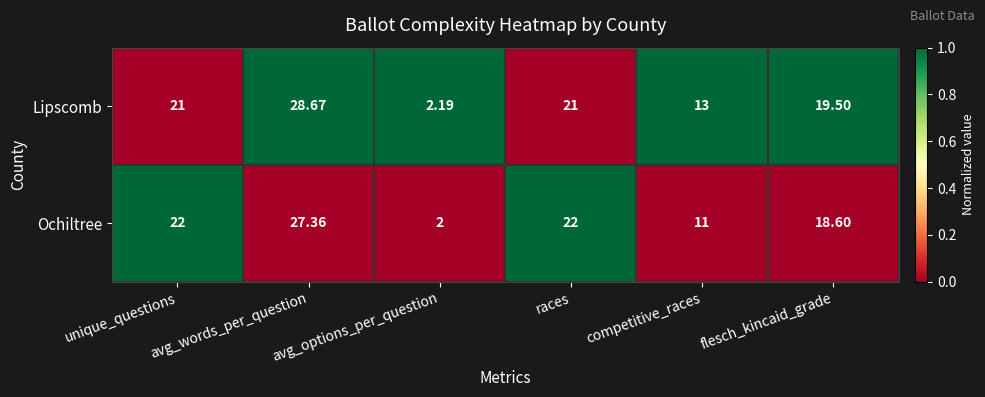

What is the spread (max minus min) of values at avg_options_per_question?

0.2